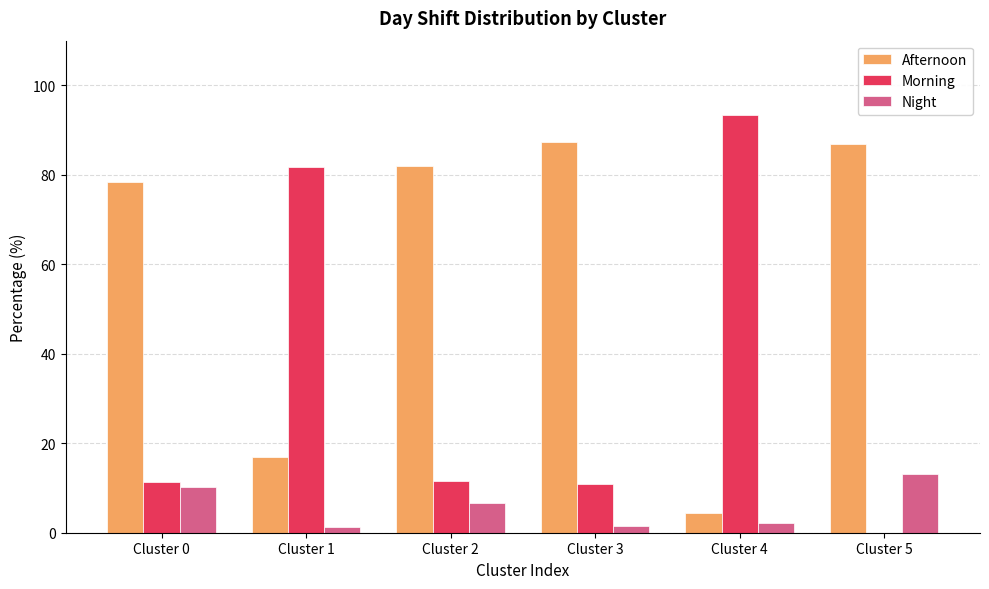

At which label is Afternoon closest to 45?

Cluster 1